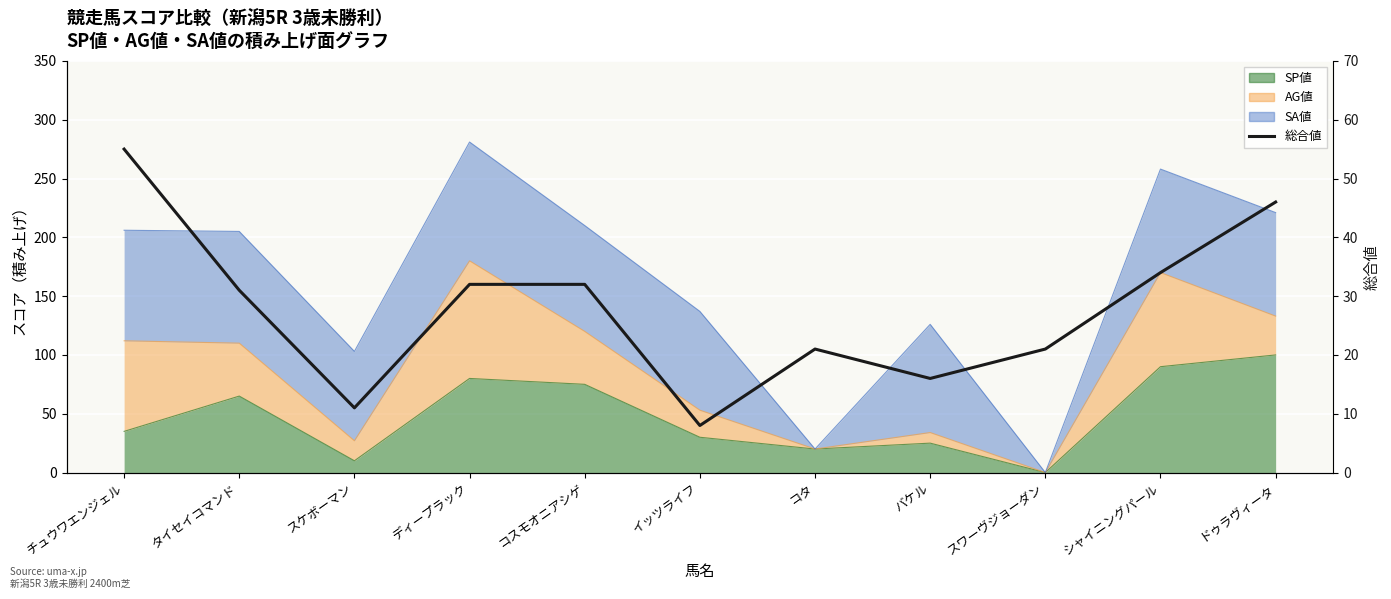

How many points are higher than both their immediate neighbors (excluding endpoints)?

1